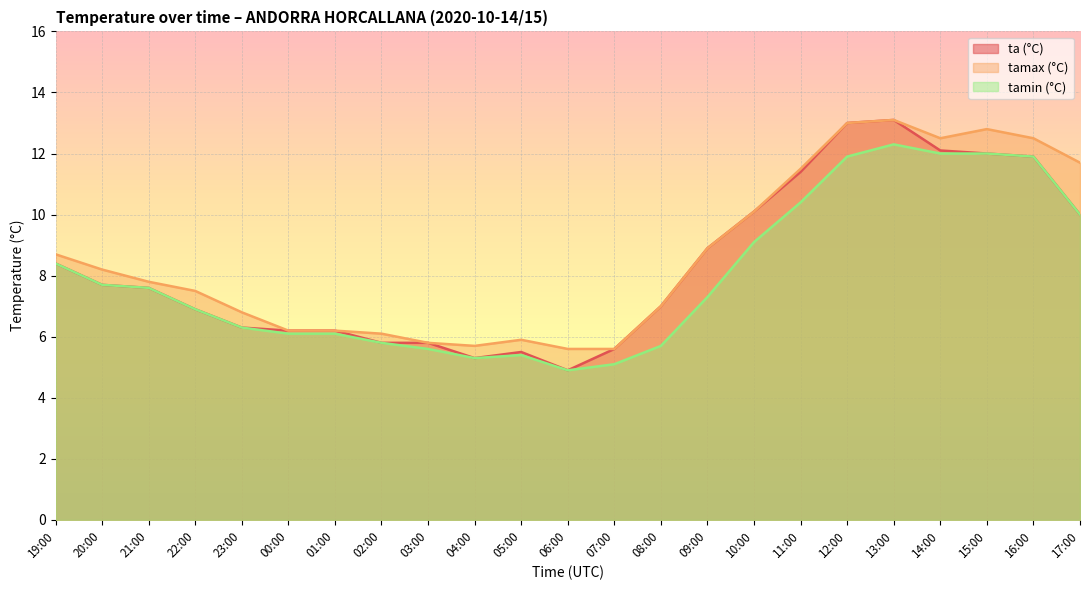

What position from the left is 00:00?

6